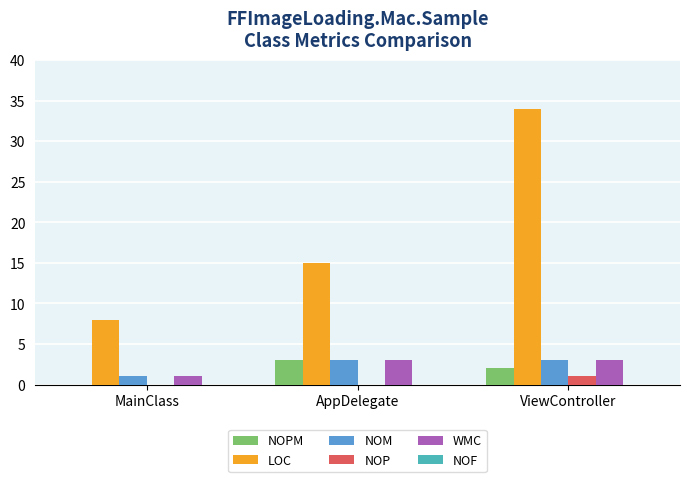

Reading left to right, transcribe all the data shown in this chart.

NOPM: MainClass=0	AppDelegate=3	ViewController=2
LOC: MainClass=8	AppDelegate=15	ViewController=34
NOM: MainClass=1	AppDelegate=3	ViewController=3
NOP: MainClass=0	AppDelegate=0	ViewController=1
WMC: MainClass=1	AppDelegate=3	ViewController=3